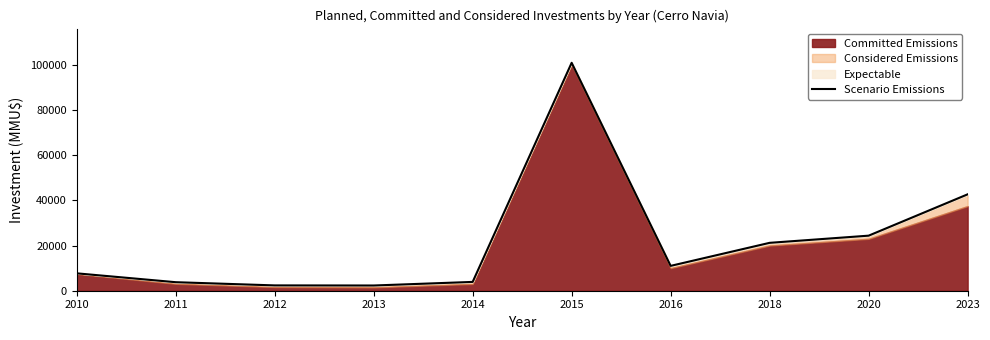

Does the chart have visible grid lines?

No